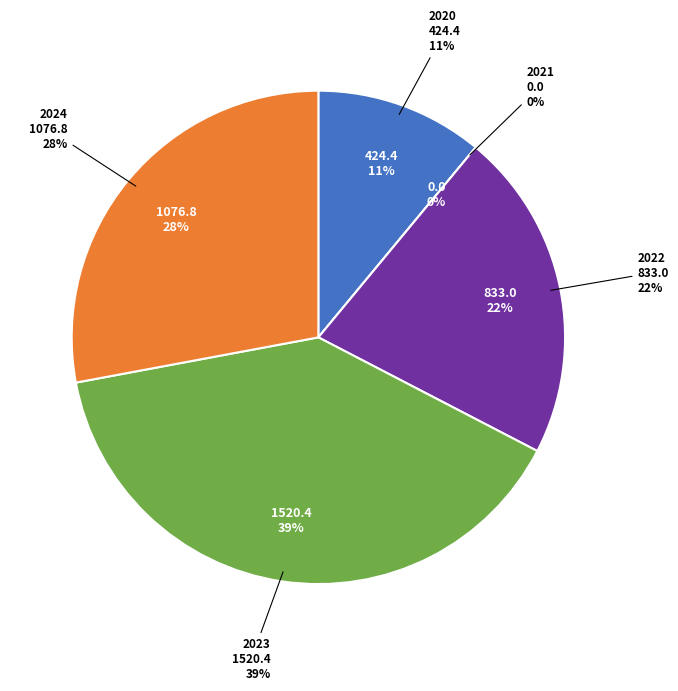

How many slices are in this pie chart?

5